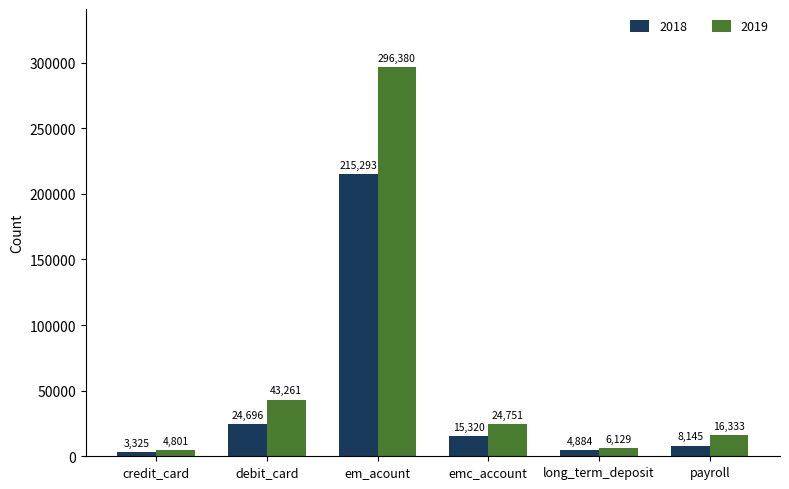

Does the chart contain any negative values?

No